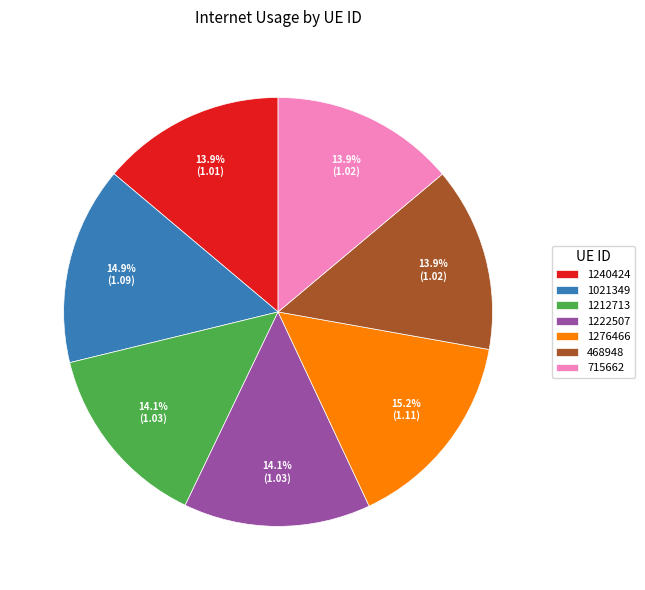

How many slices are in this pie chart?

7